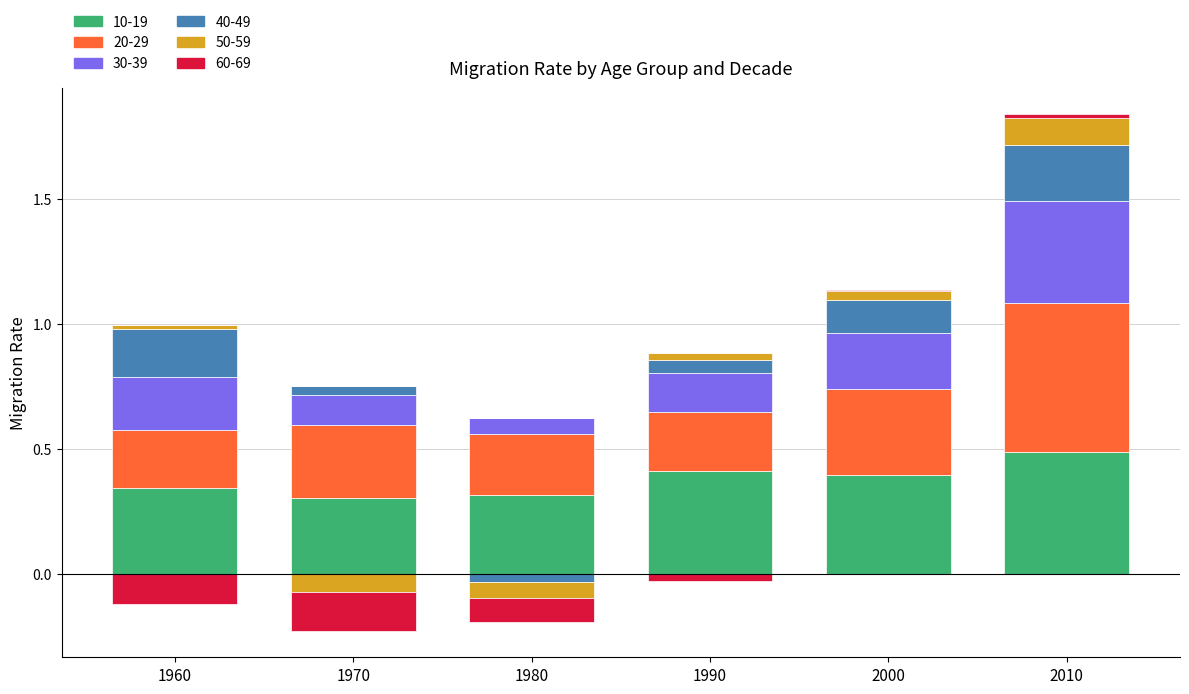

At how many categories does at least one series exceed 0?

6